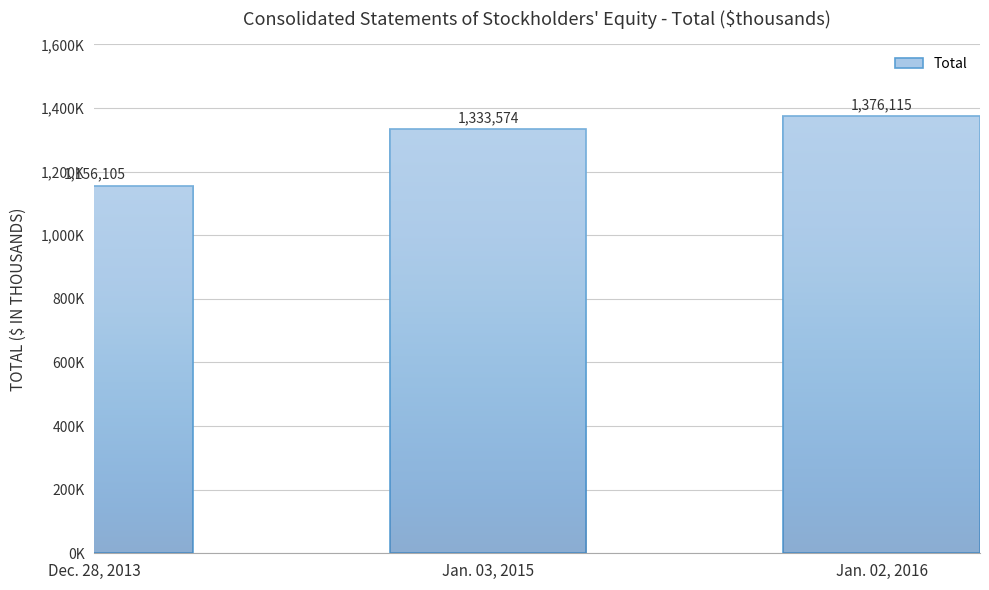

What is the difference between the values at Jan. 02, 2016 and Dec. 28, 2013?

220010